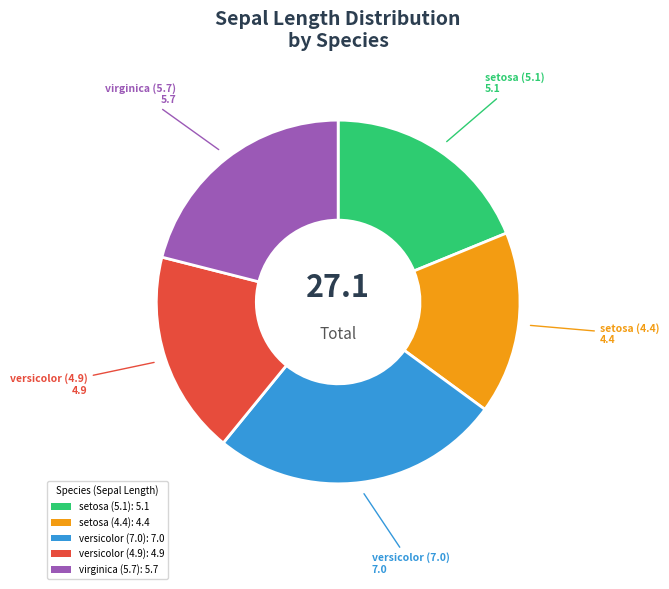

Count the number of slices in the pie.

5